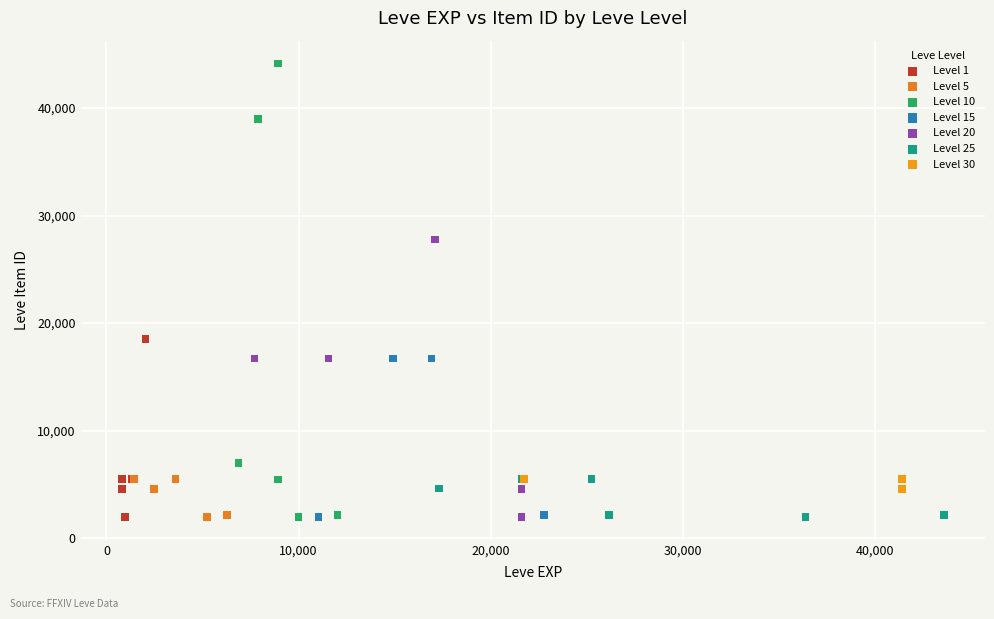

Which series has the widest spread of Y values?

Level 10